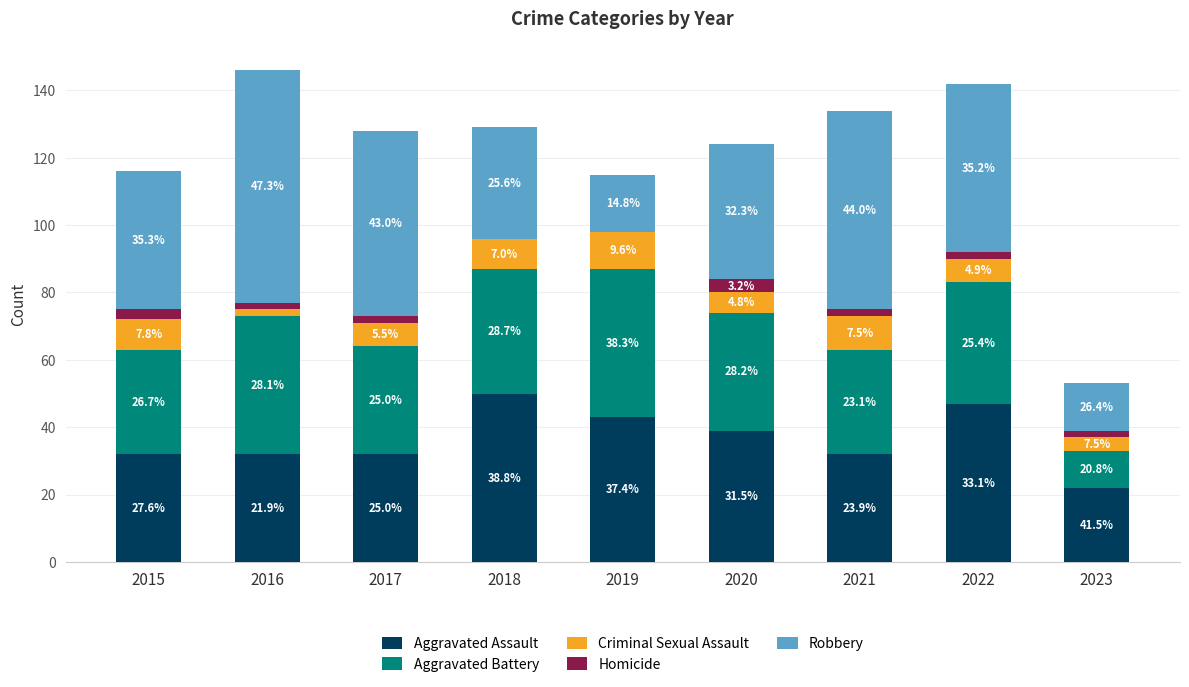

Which series has the widest spread of values?

Robbery